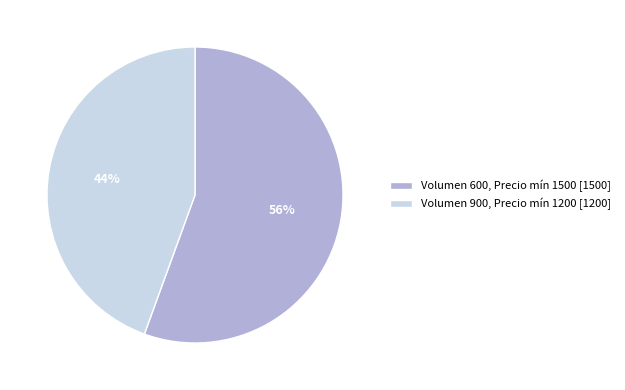

Which slice is the smallest?

Volumen 900, Precio mín 1200 [1200]